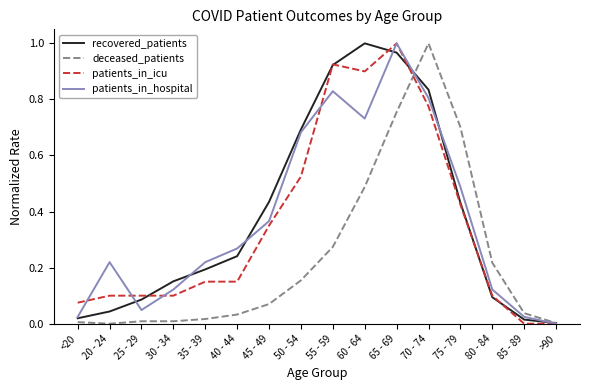

What is the sum of all deceased_patients values?

3.8